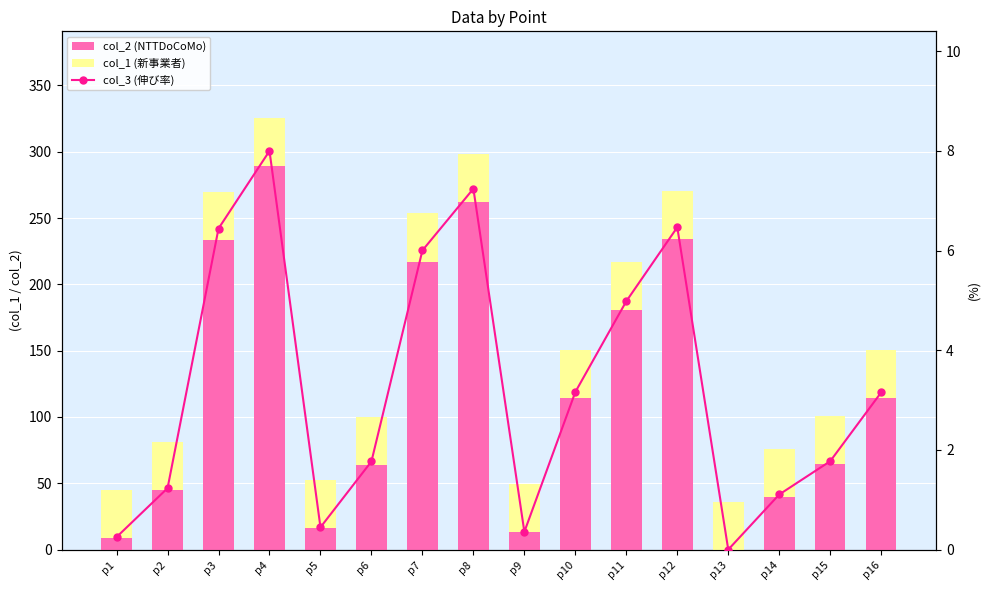

Is it true that col_3 (伸び率) equals 4.1 at p12?

False